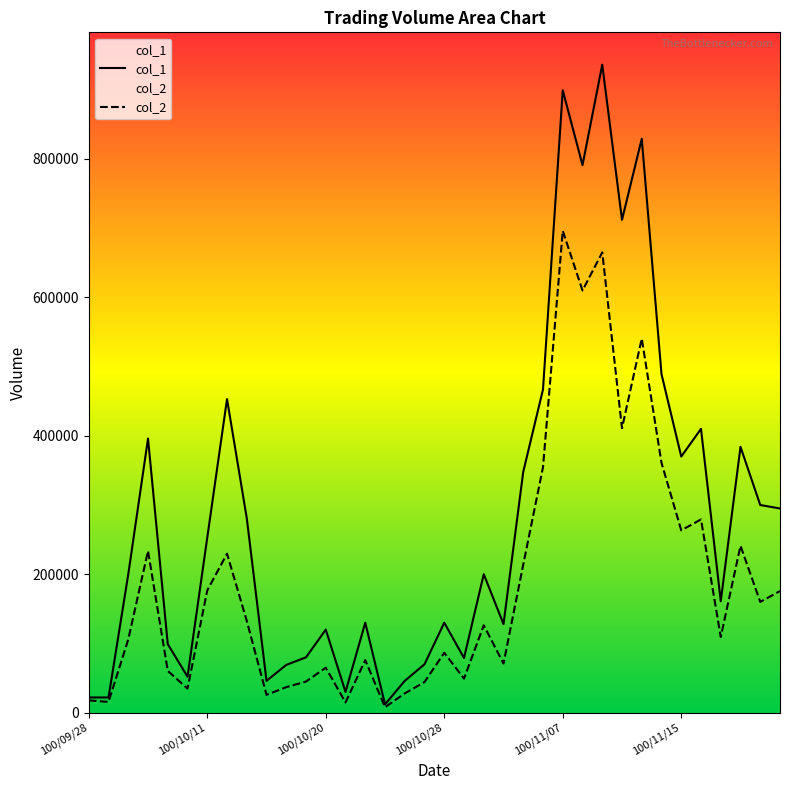

At which label is col_2 closest to 352010?

100/11/04